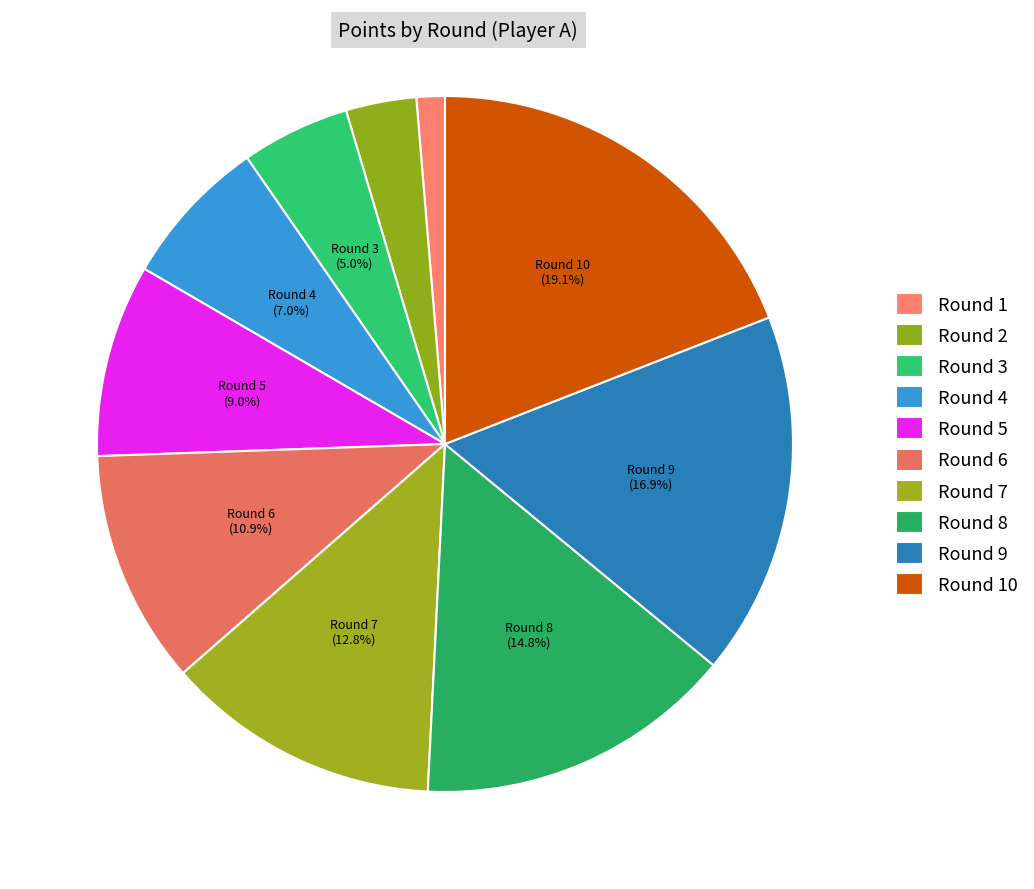

How many slices are in this pie chart?

10